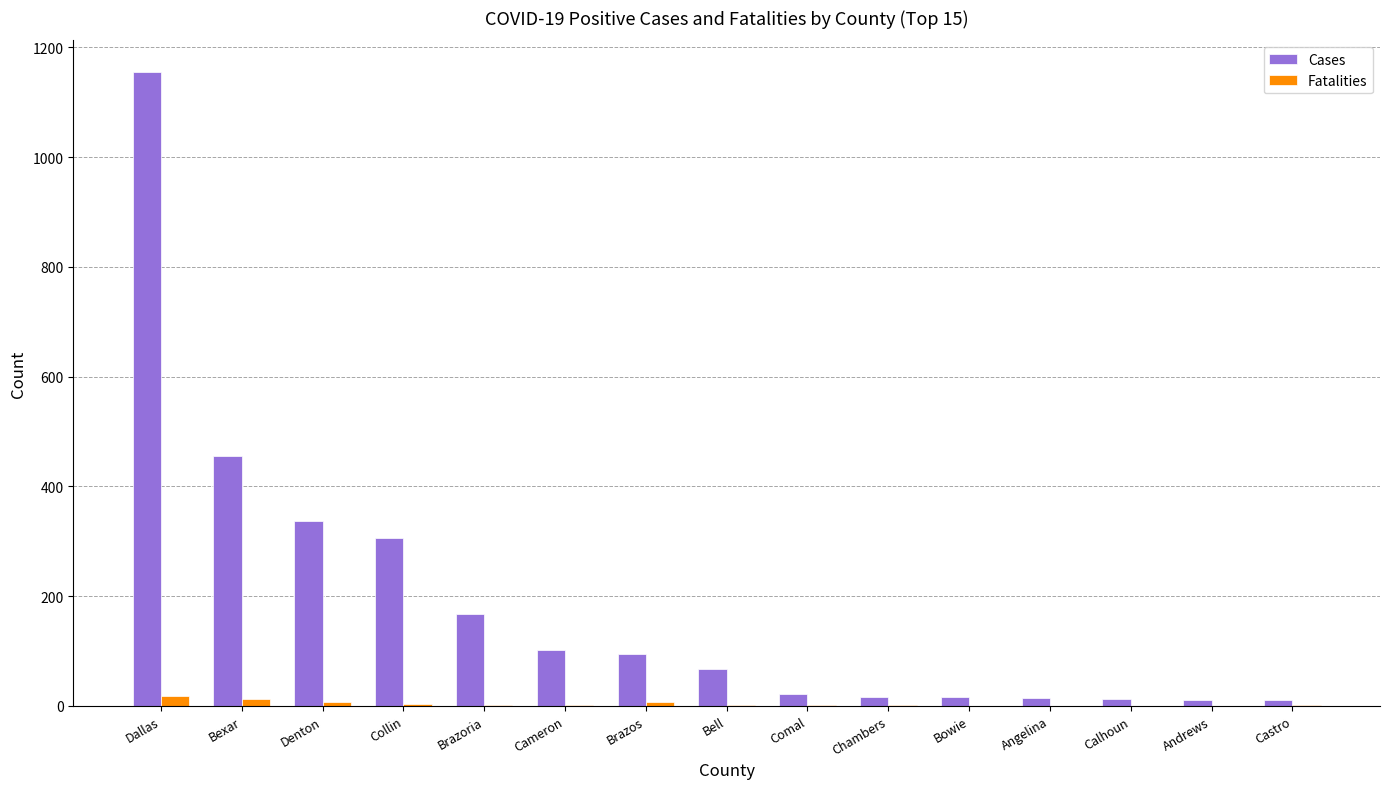

Read the Fatalities value at Chambers.

1